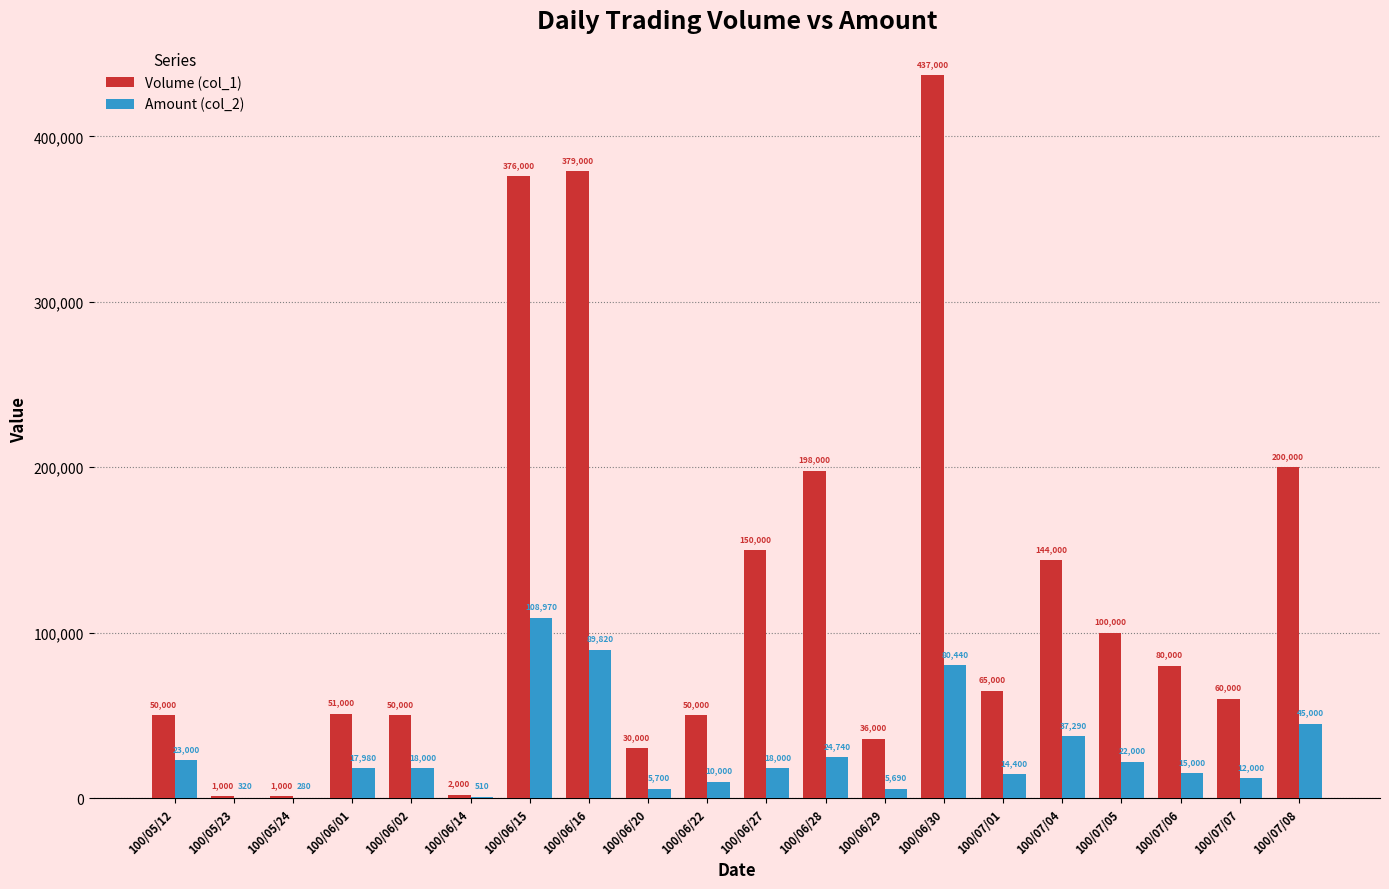

Where is Amount (col_2) nearest to the value 54625?

100/07/08